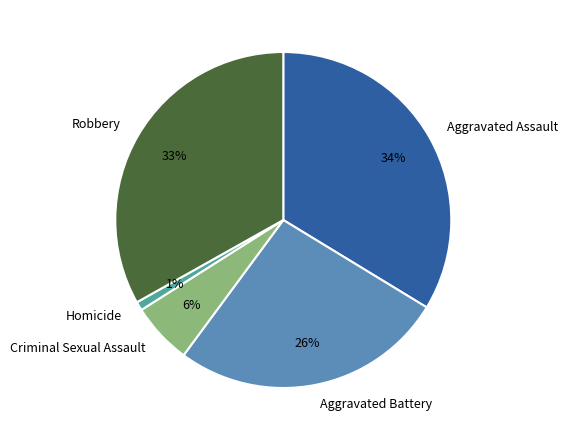

Which slice is the smallest?

Homicide